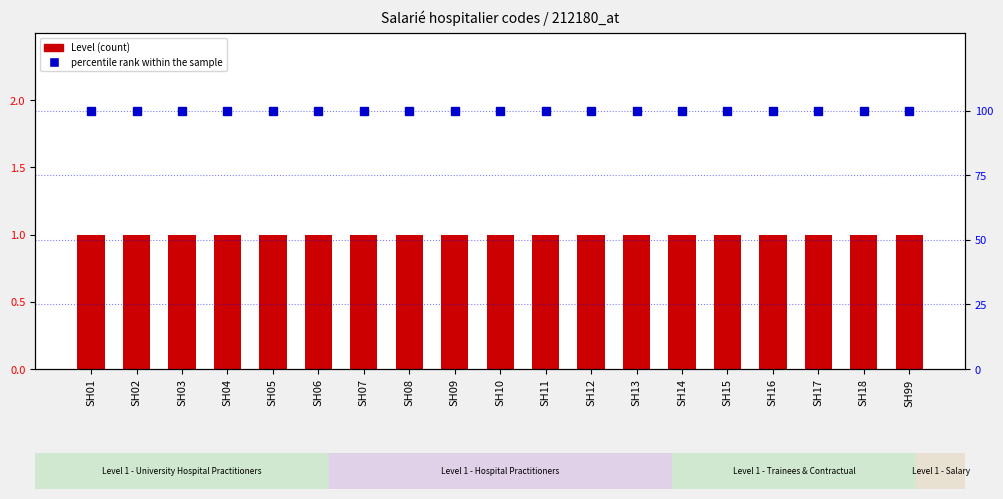

What are all the series names shown in the legend?

Level, percentile rank within the sample